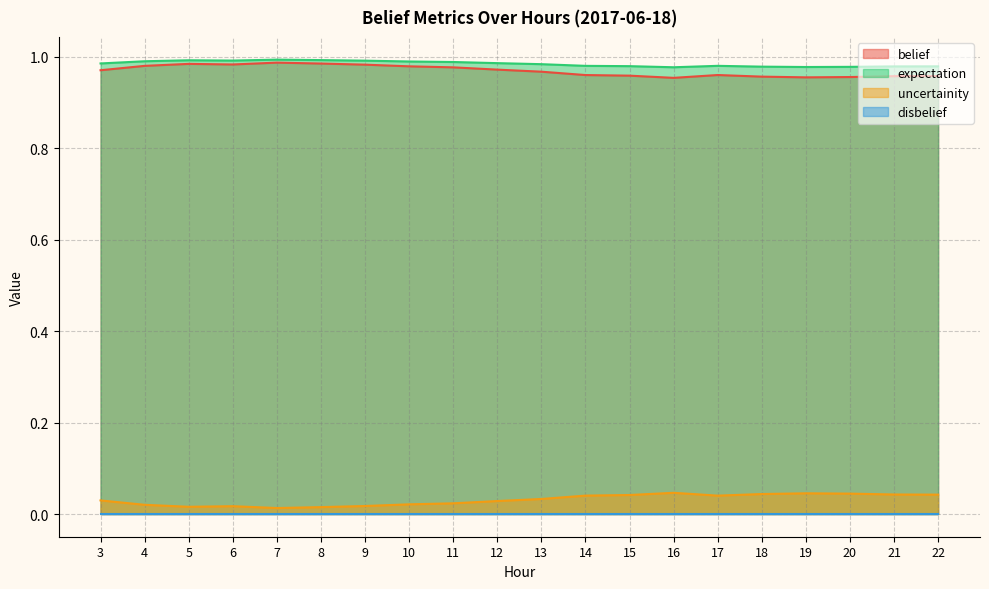

How many interior local peaks does the belief series have?

3